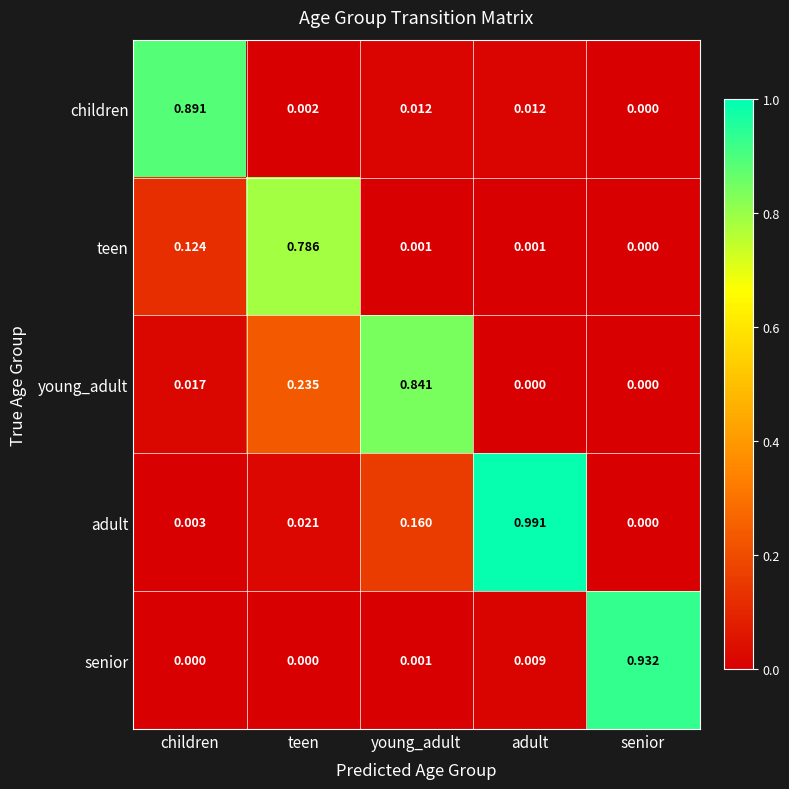

How many values in teen are above zero?

4